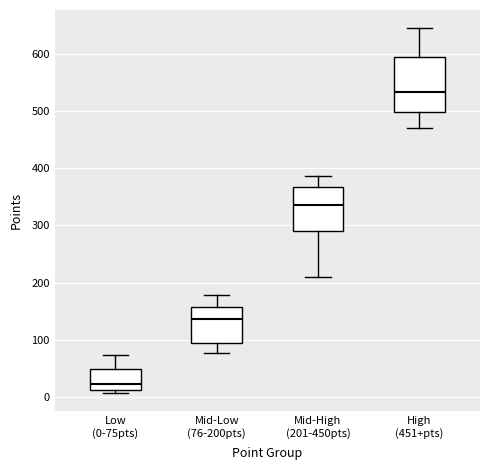

Comparing the boxes themselves (not the whiskers), which one is the tallest?

High (451+pts)